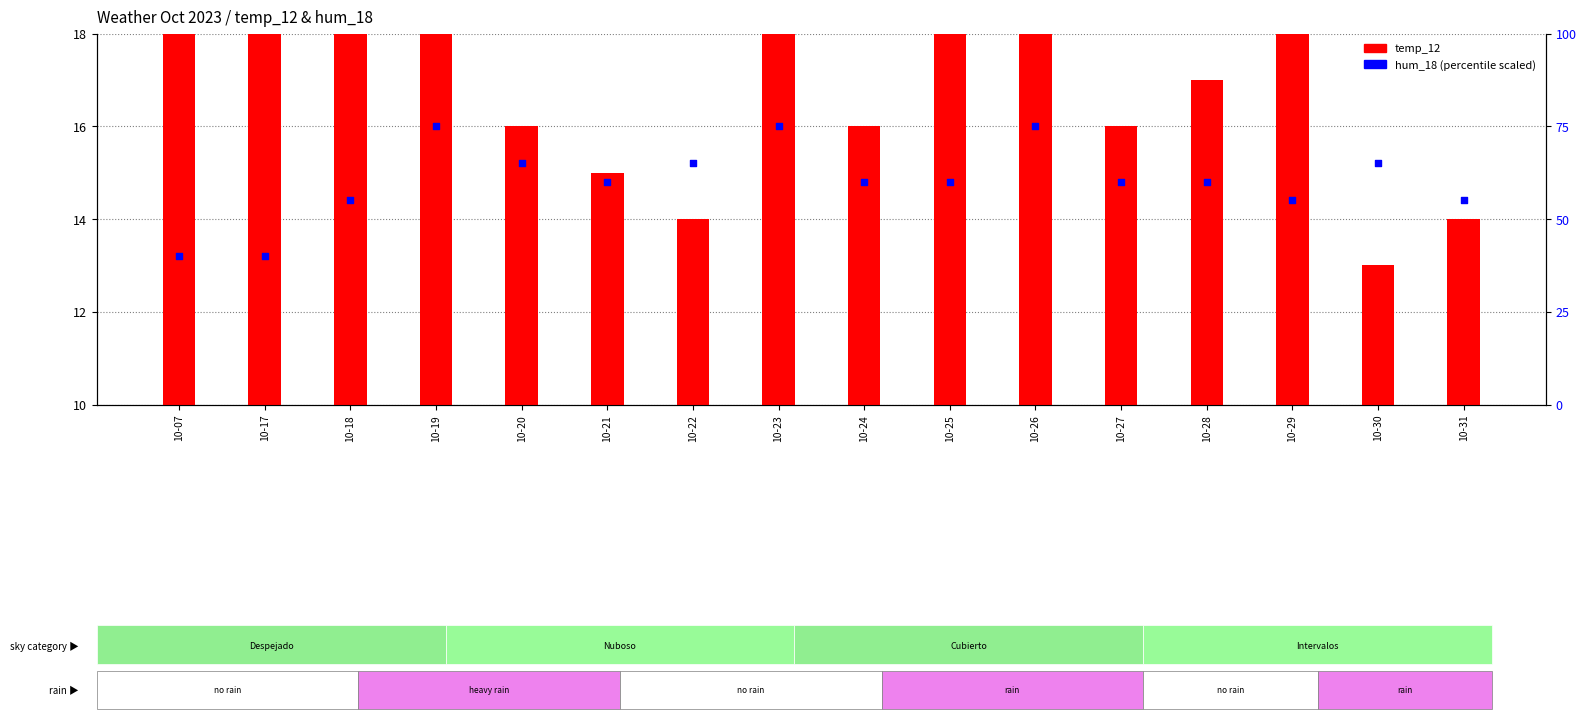

What is the total value across all series at 10-19?

38.0